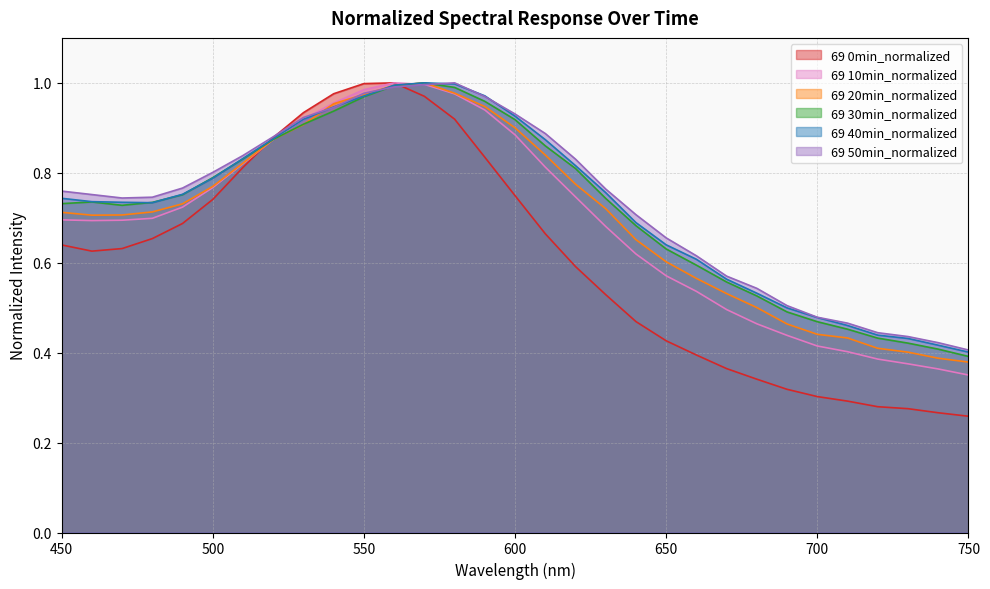

In 69 0min_normalized, how many points are higher than both neighbors (excluding endpoints)?

1